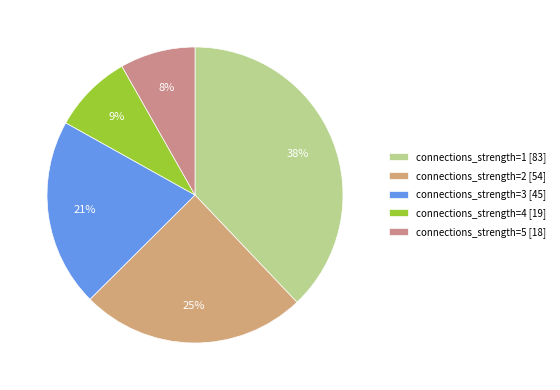

What percentage is the connections_strength=5 [18] slice, to the nearest percent?

8%